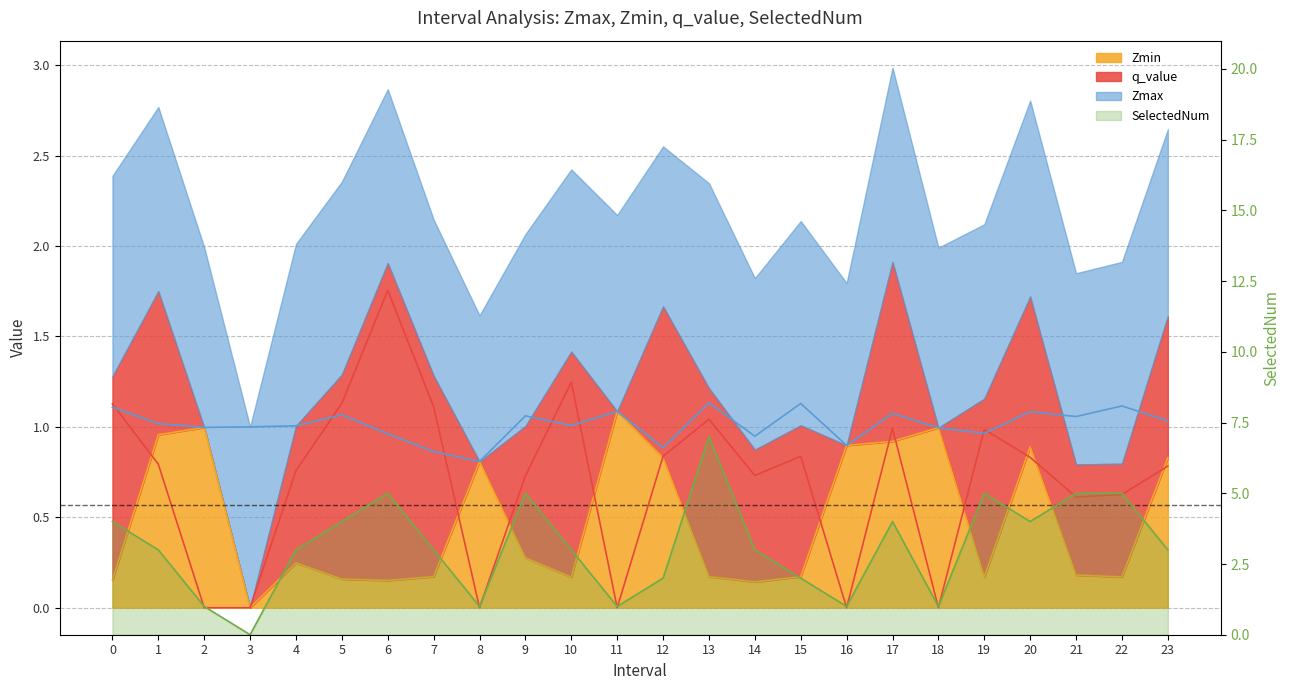

Is it true that q_value equals 0.0 at 8?

True